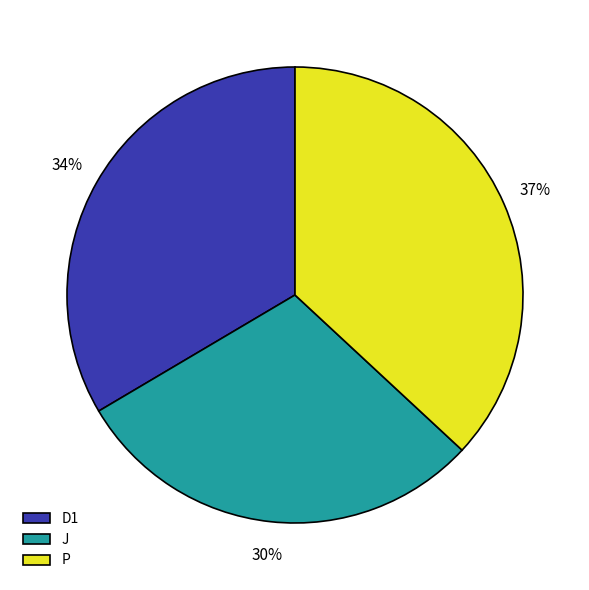

Approximately how many times larger is the value at J compared to D1?

0.9